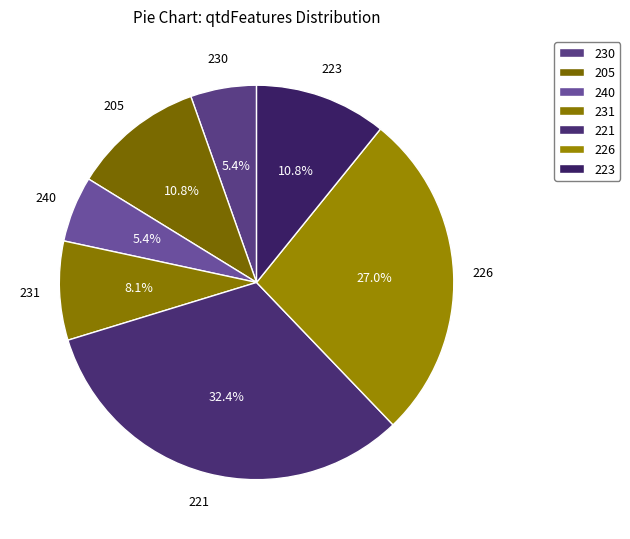

How many segments does this pie chart have?

7